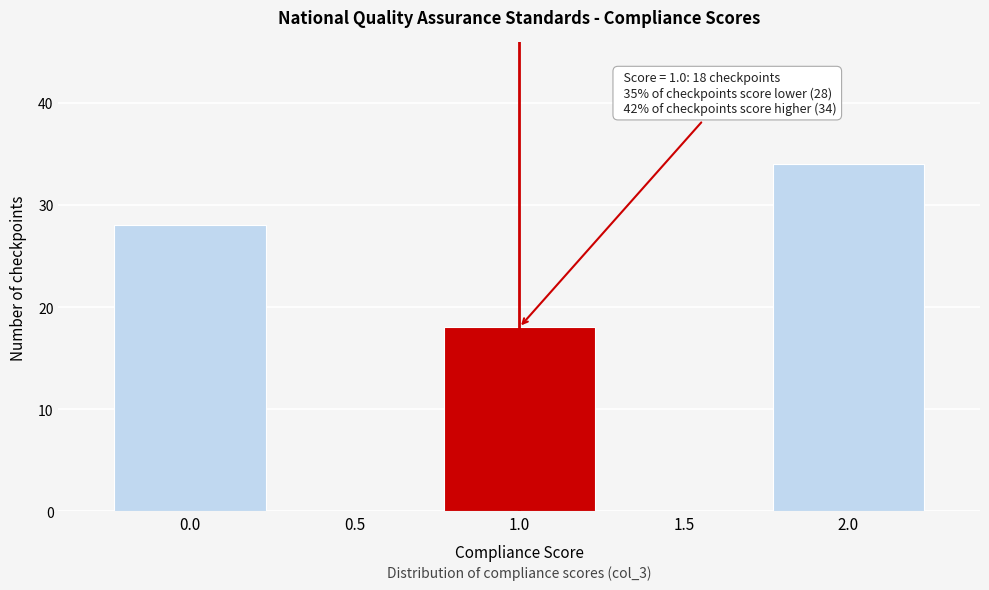

Over which range of the x-axis is the bar tallest?

1.75 to 2.25